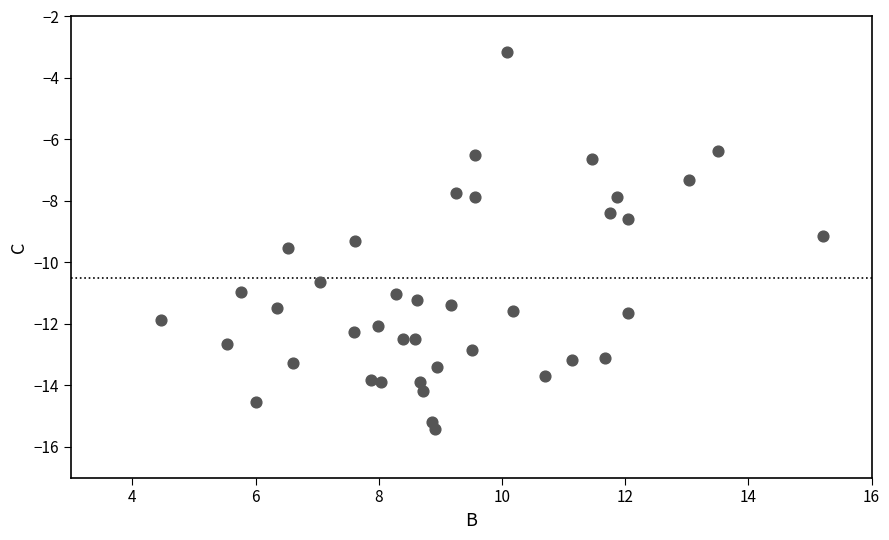

What is the range of X values (max minus min)?

10.8